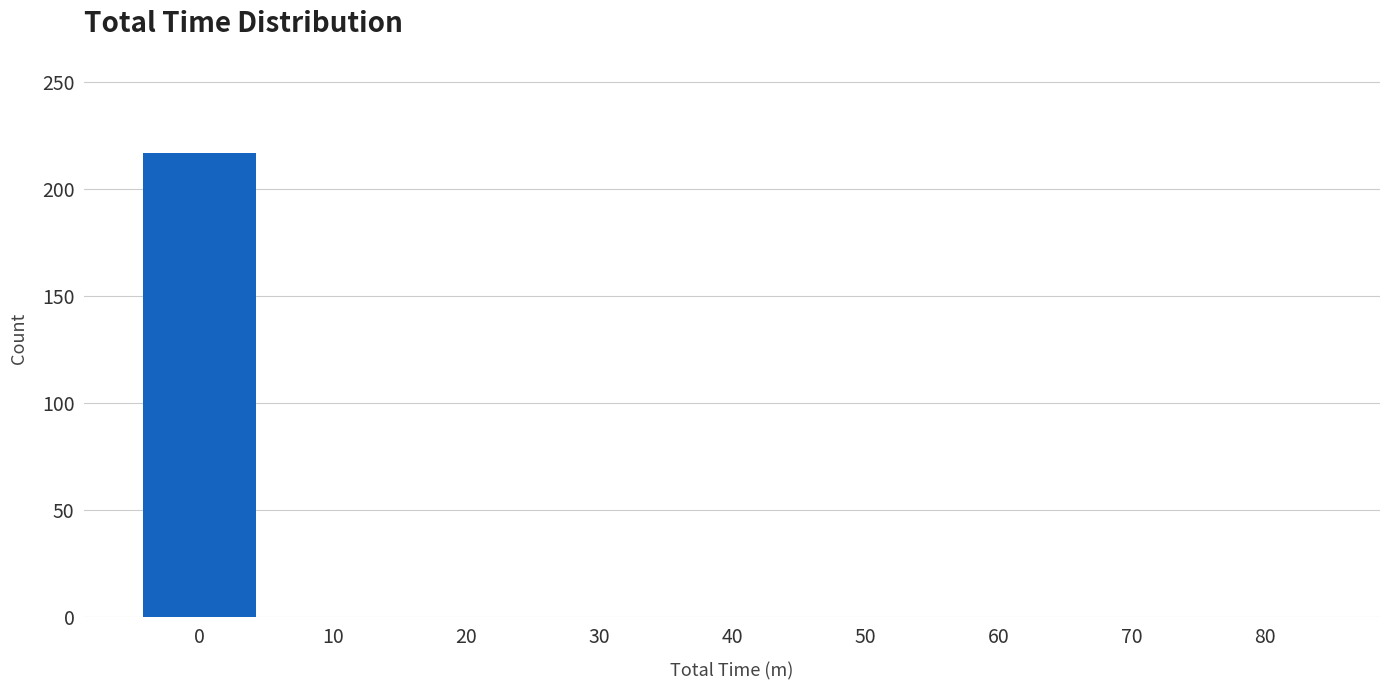

Reading right to left, transcribe all the data shown in this chart.

80=0	70=0	60=0	50=0	40=0	30=0	20=0	10=0	0=217